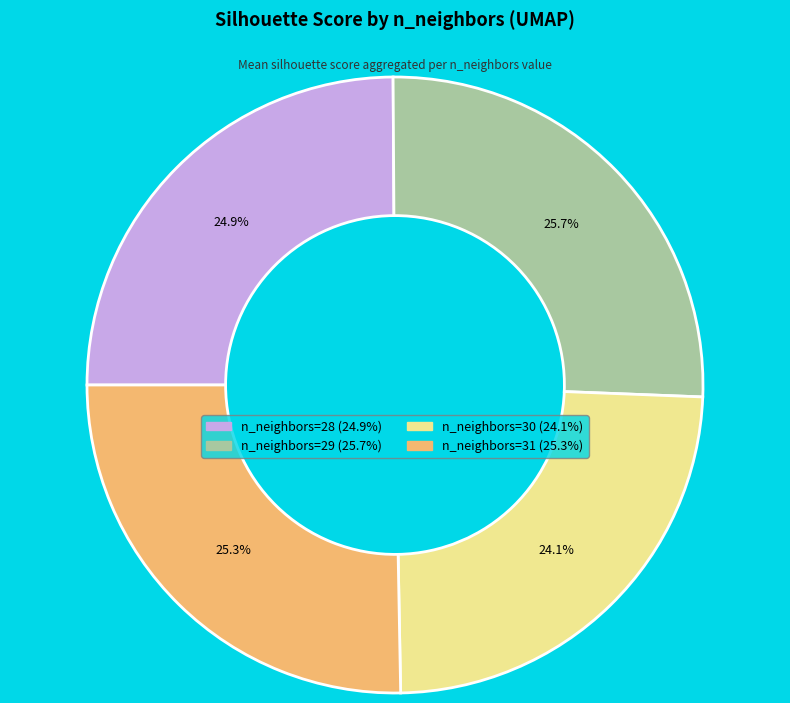

Does any single category account for the majority?

No